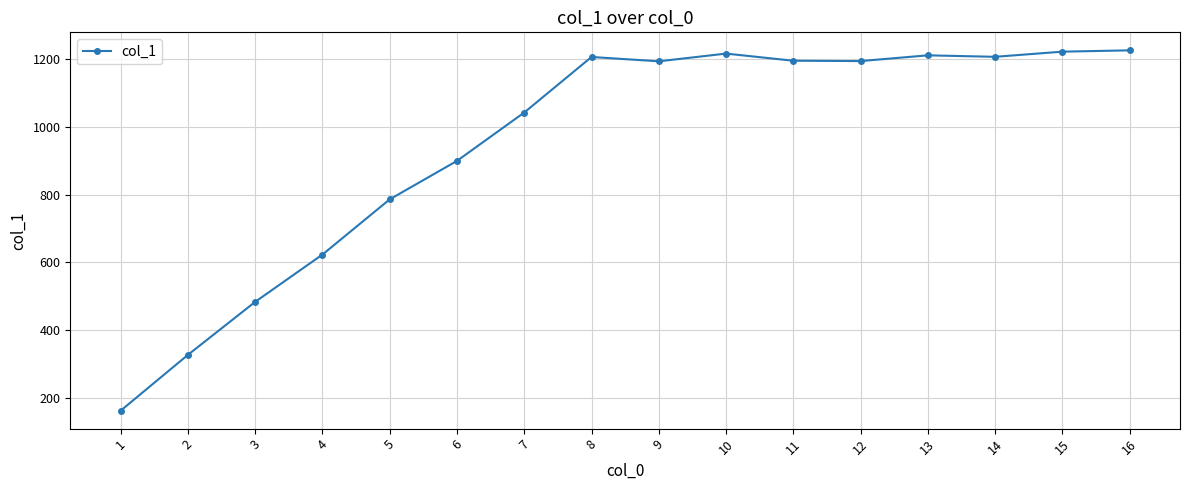

What is the value of the 5th point from the left?

786.0